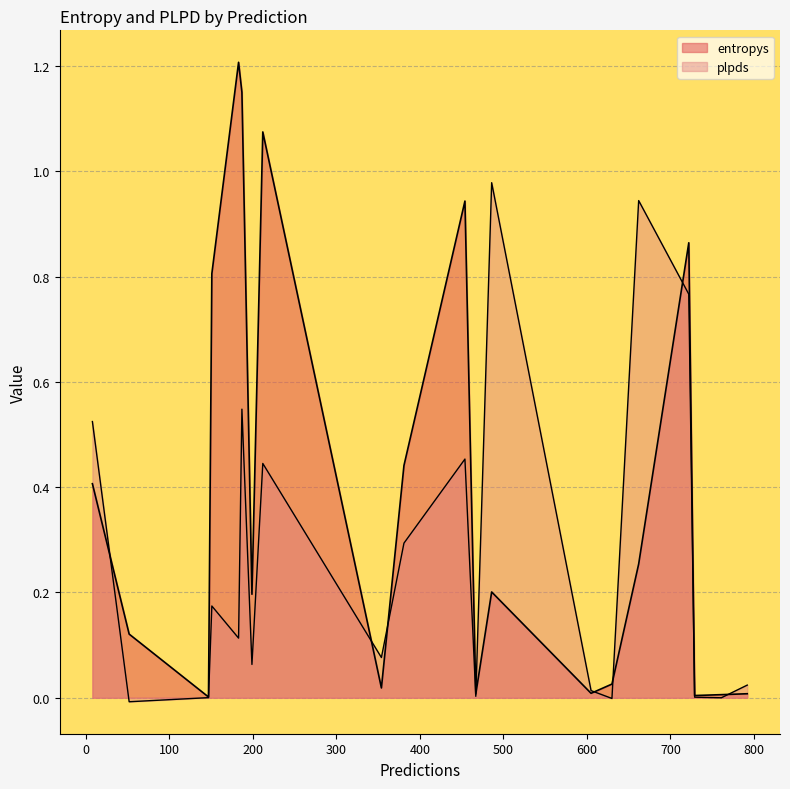

How many intersections are there between plpds and entropys?

10